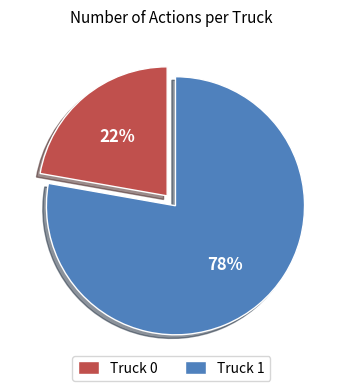

Which category accounts for the majority?

Truck 1